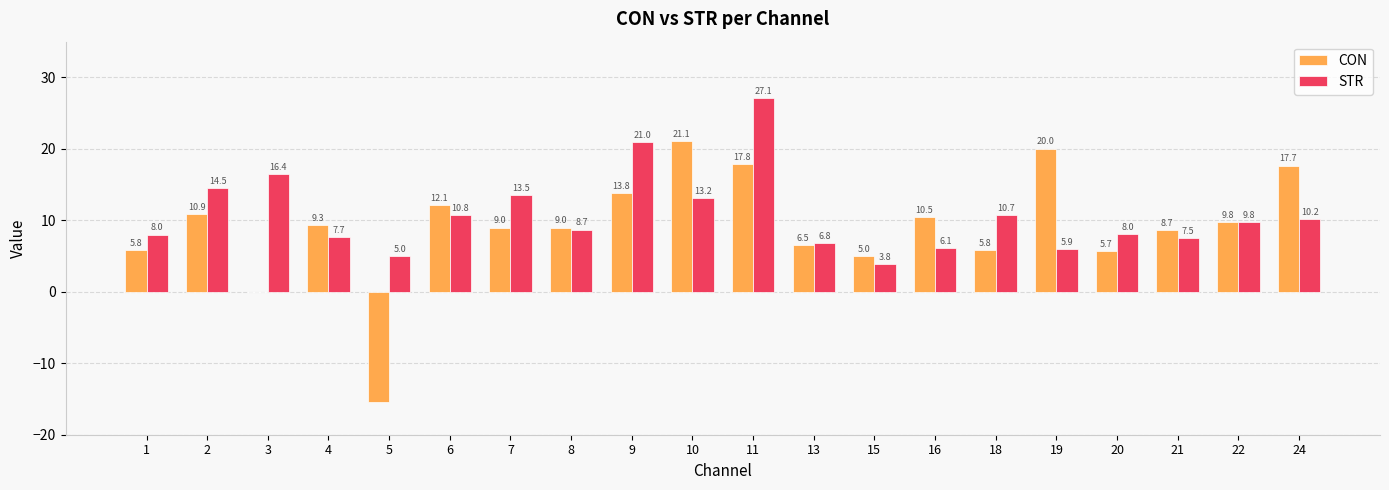

What is the sum of all CON values?

183.0